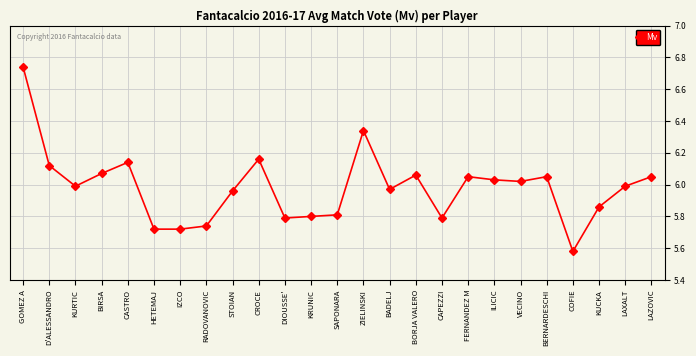

What is the sum of all values?

149.6